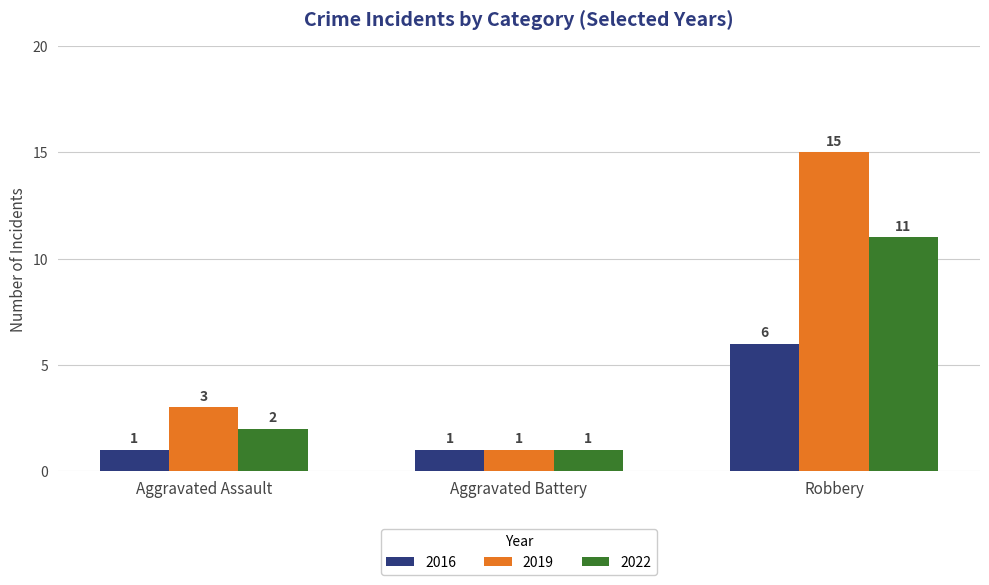

Count the 2019 values in the range 1 to 15.

3